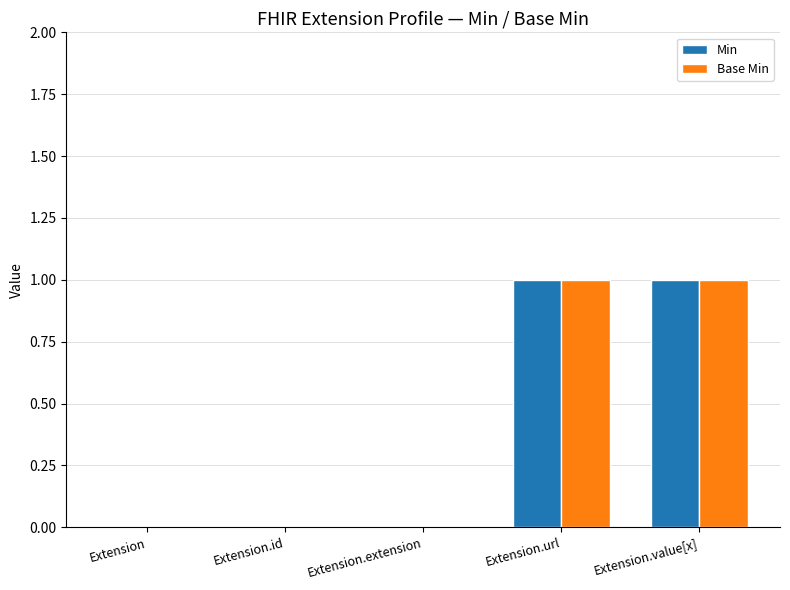

Is the value of Min at Extension.extension greater than the value of Base Min at Extension.url?

No